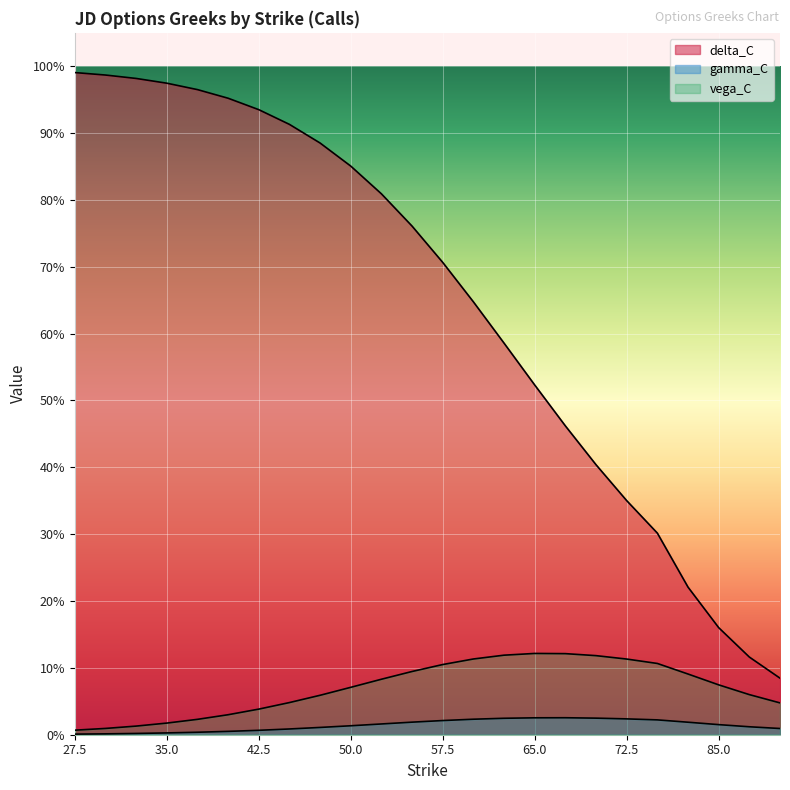

The gamma_C series shows 0.0 at 57.5. True or false?

True